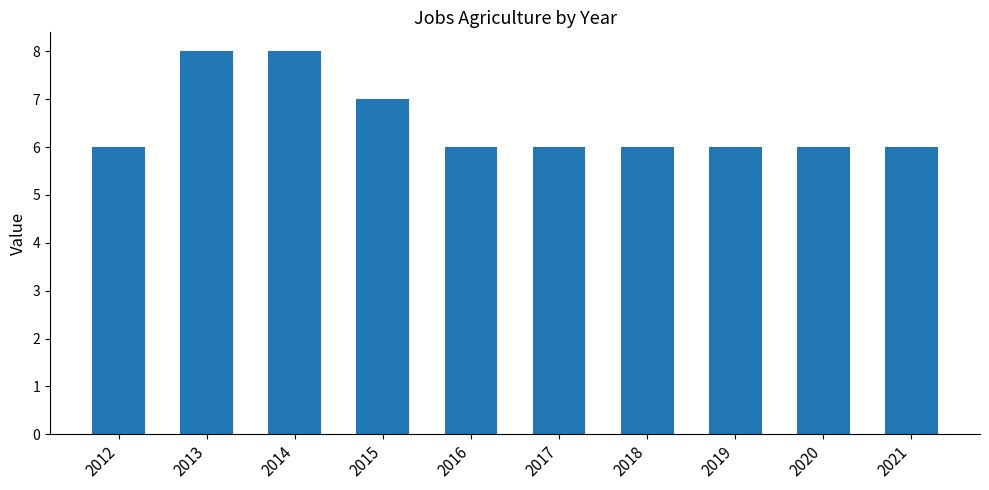

What is the difference between the values at 2017 and 2014?

2